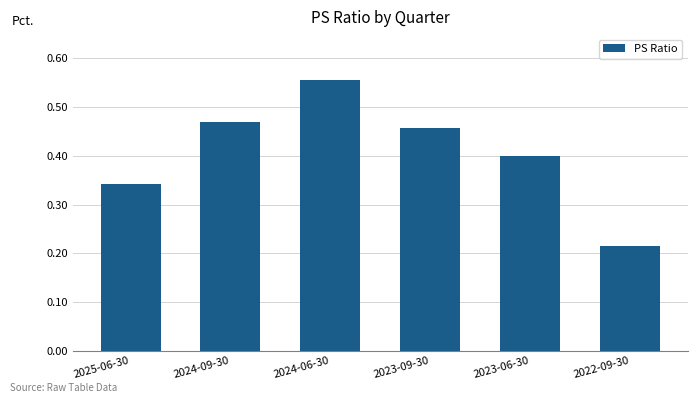

How many categories are shown in the chart?

6